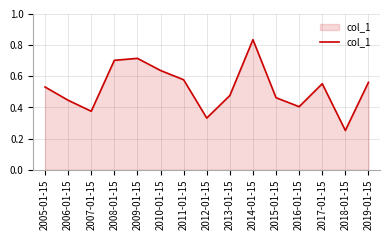

What is the sum of all values?

7.9